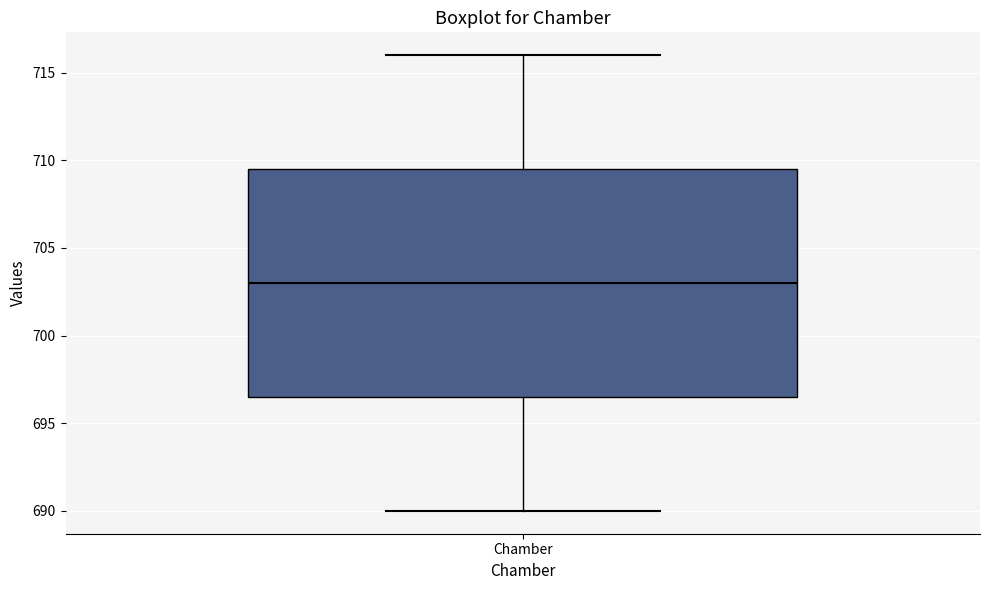

Transcribe this box plot: give where the median line is, the range the box spans, and where the two whiskers end, as read against the y-axis. The values are not printed on the chart, so give them approximately, as read against the axis.

median 703.0, box 696.5 to 709.5, whiskers 690.0 to 716.0